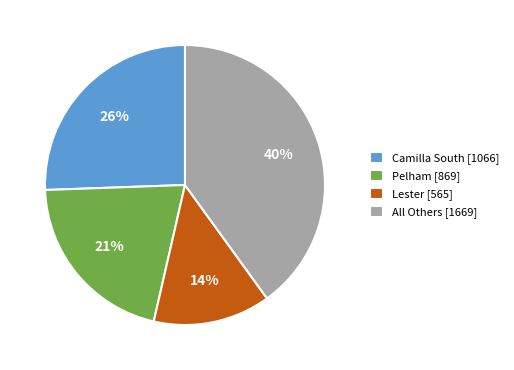

How many slices are in this pie chart?

4